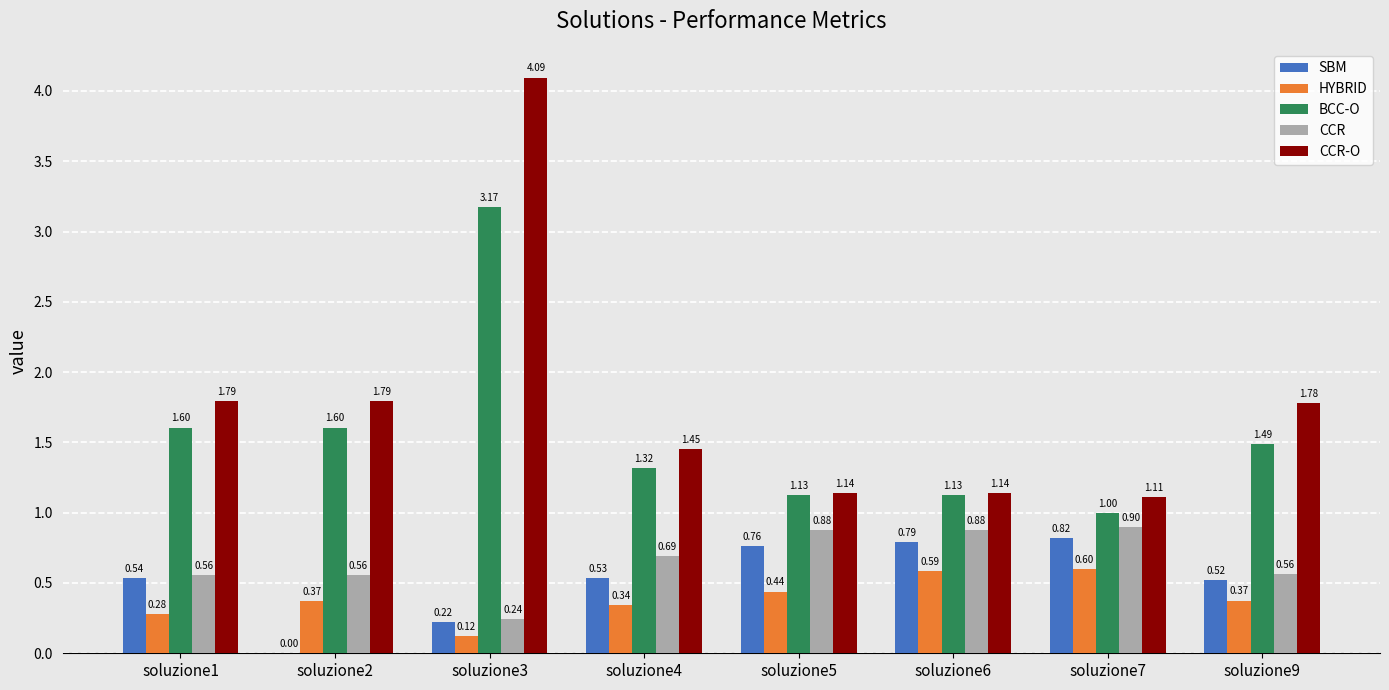

At which label is HYBRID closest to 0?

soluzione3